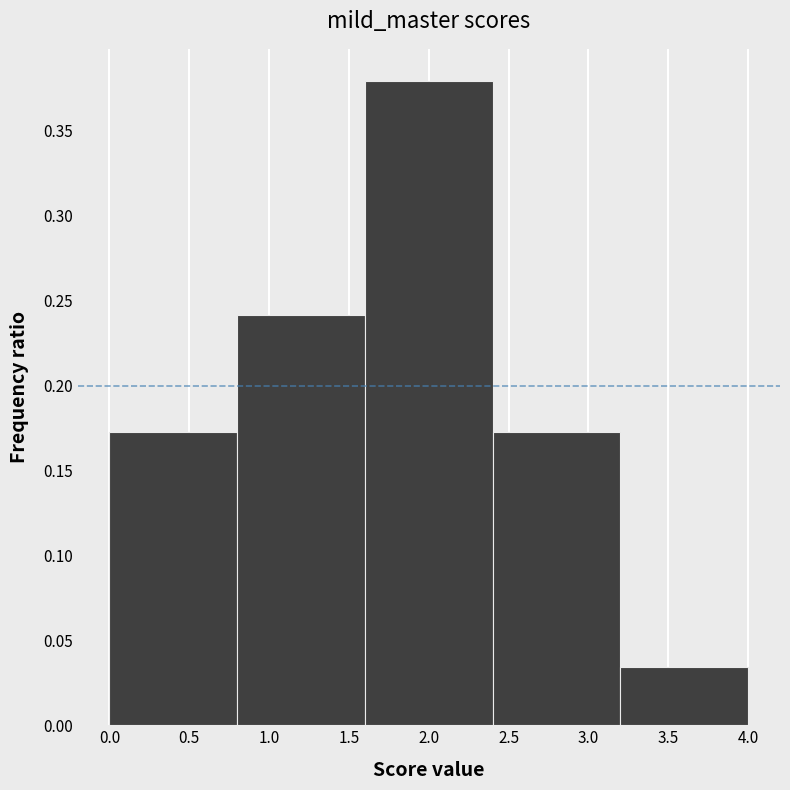

Over which range of the x-axis is the bar tallest?

1.6 to 2.4